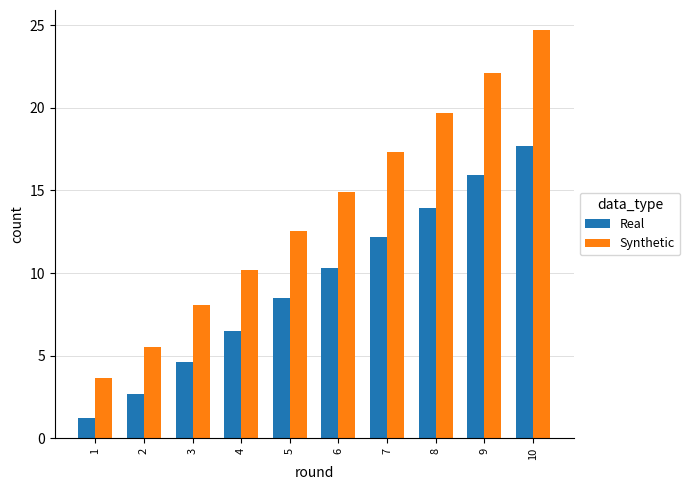

Are the bars horizontal?

No